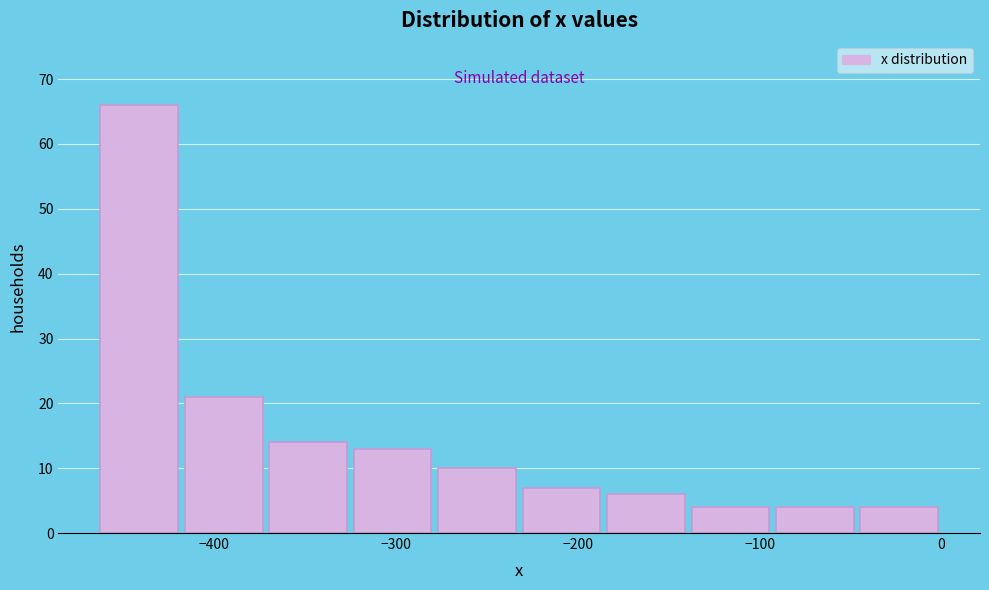

Reading left to right, list every bar in this chart as the range it spans on the x-axis followed by its height. Neither the bar edges nor the heights are printed on the chart, so give them approximately, as read against the axes.

-460 to -420: 66
-420 to -370: 21
-370 to -330: 14
-330 to -280: 13
-280 to -230: 10
-230 to -190: 7
-190 to -140: 6
-140 to -90: 4
-90 to -50: 4
-50 to 0: 4